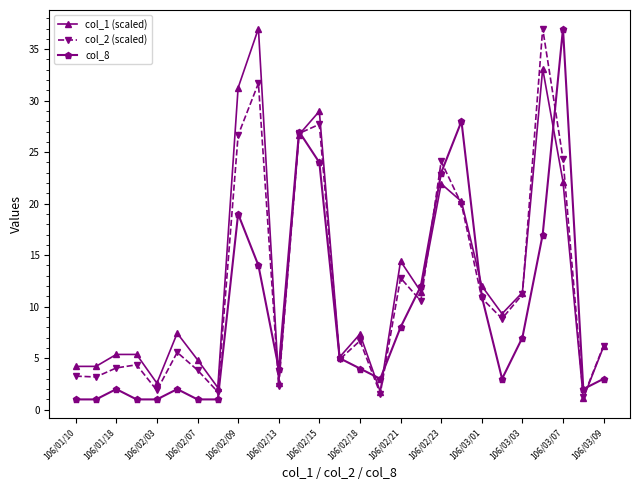

How many interior local peaks does the col_2 (scaled) series have?

8